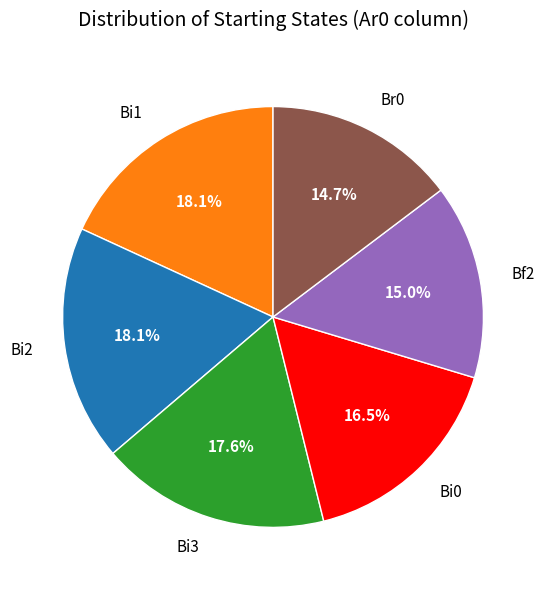

Is there a majority slice in this chart?

No